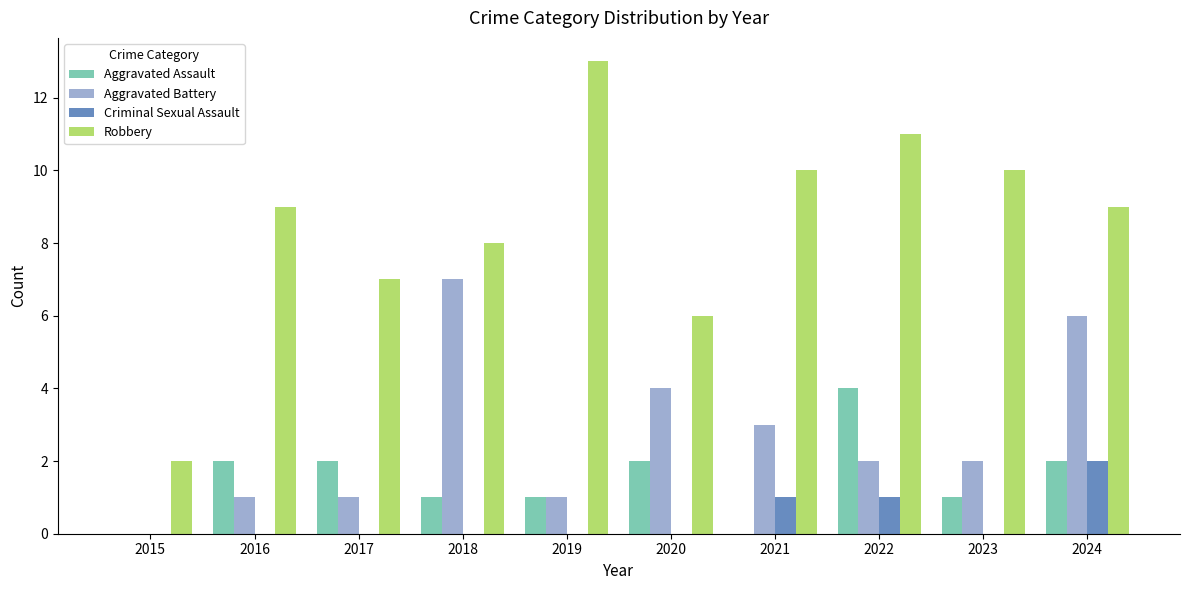

The value of Aggravated Assault at 2021 is 0. True or false?

True